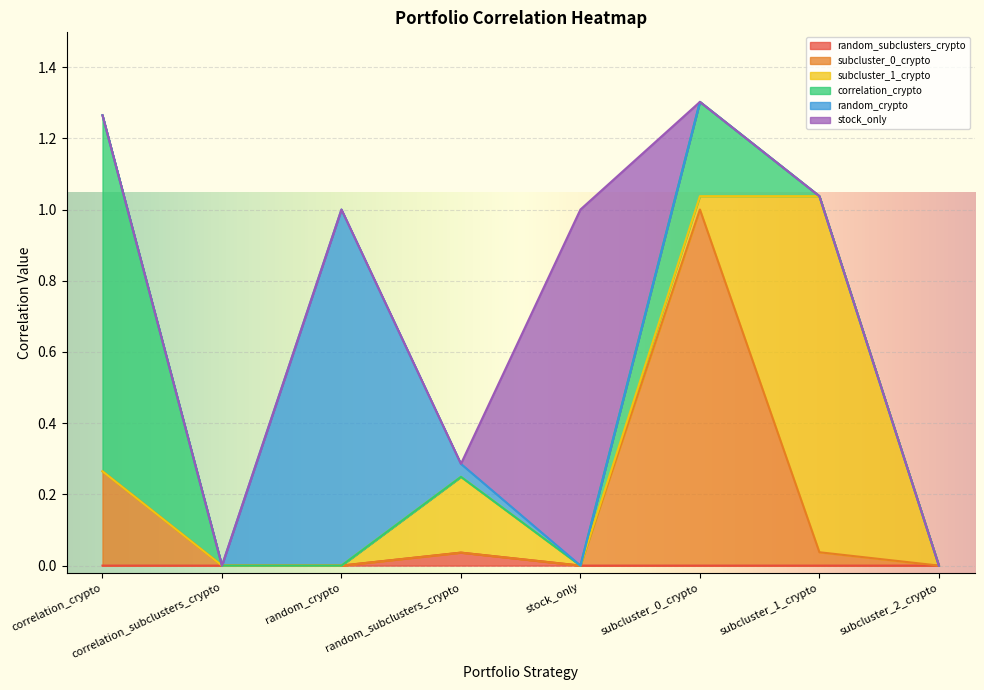

Rank the categories by subcluster_0_crypto value from lowest to highest.

correlation_subclusters_crypto, random_crypto, random_subclusters_crypto, stock_only, subcluster_2_crypto, subcluster_1_crypto, correlation_crypto, subcluster_0_crypto